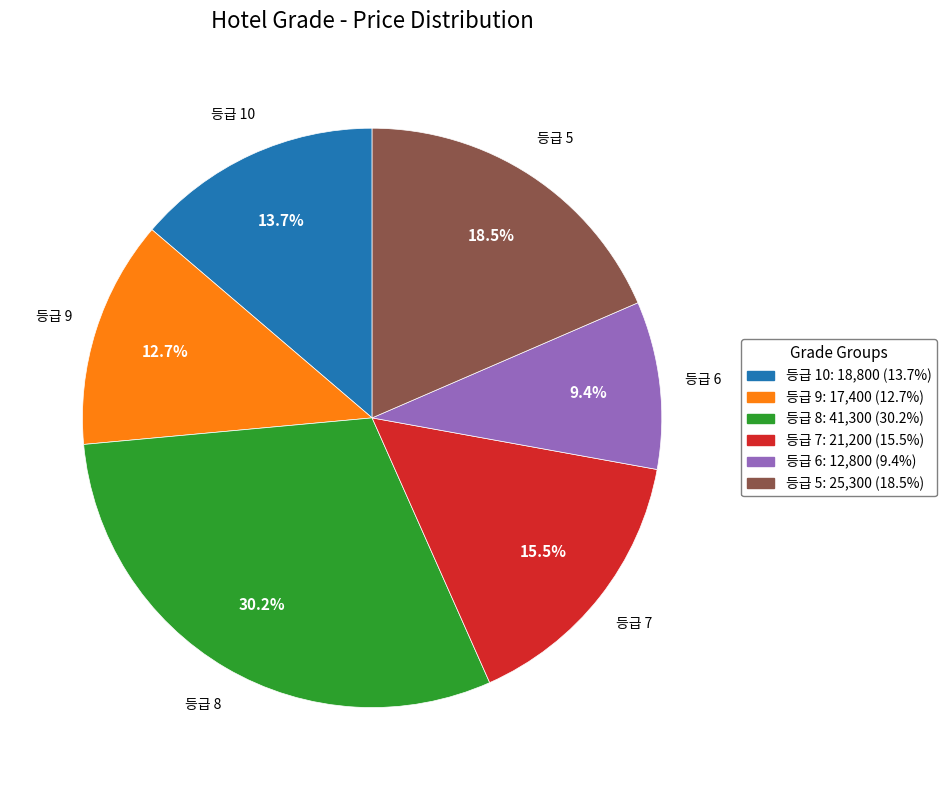

Is there any slice that represents more than half of the pie?

No